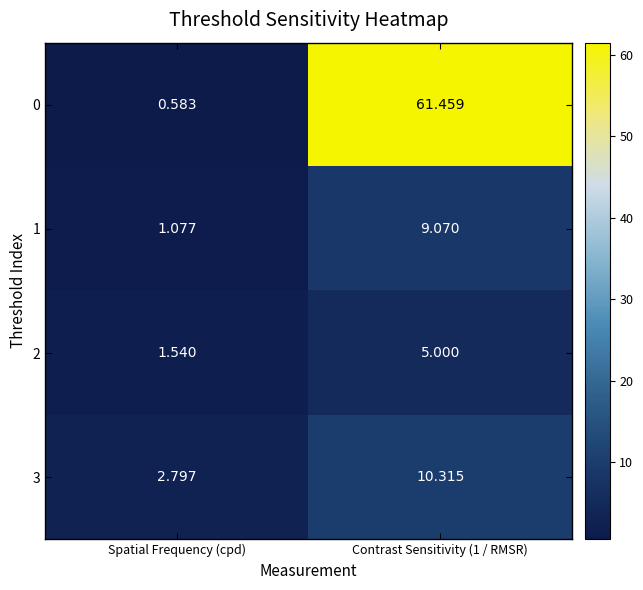

At which category is the sum across all series the highest?

Contrast Sensitivity (1 / RMSR)